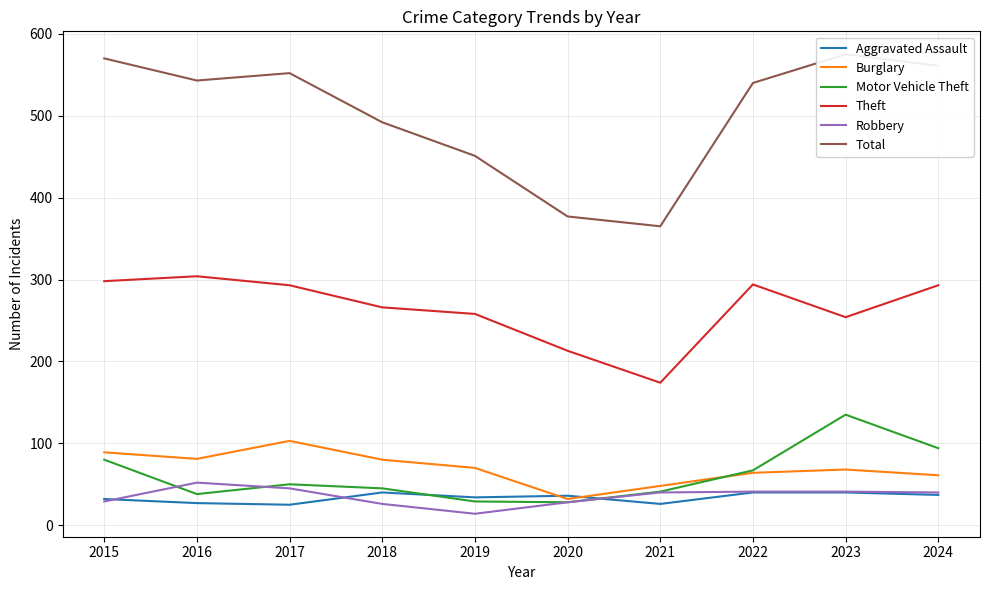

The Theft series shows 213 at 2020. True or false?

True